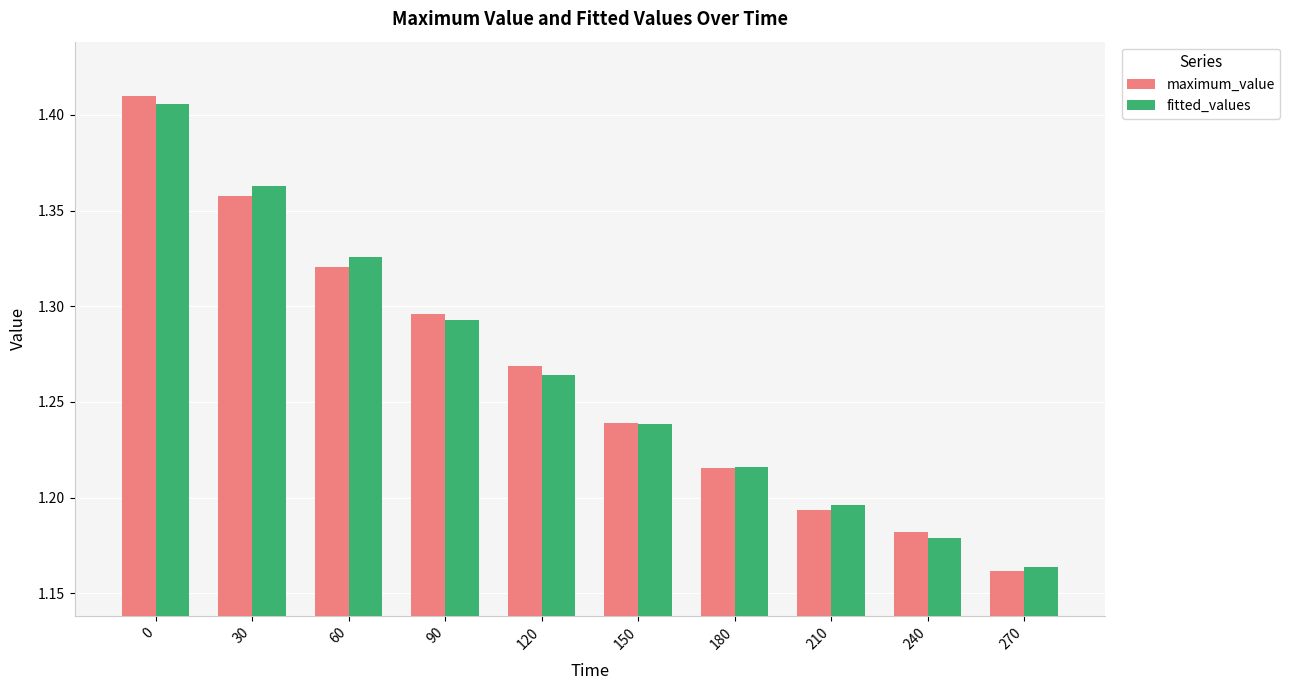

What is the sum of all fitted_values values?

12.6